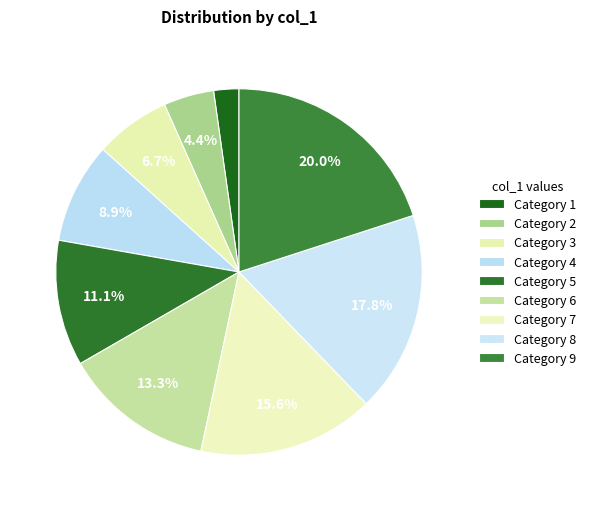

Count the number of slices in the pie.

9